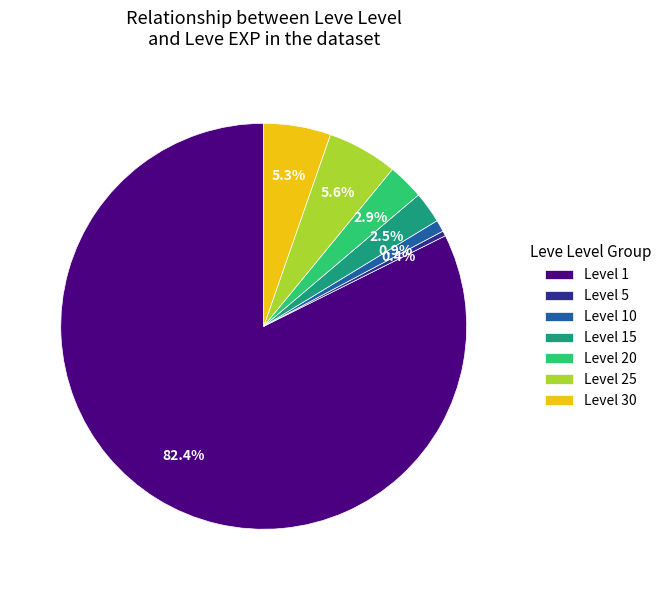

Is there a majority slice in this chart?

Yes